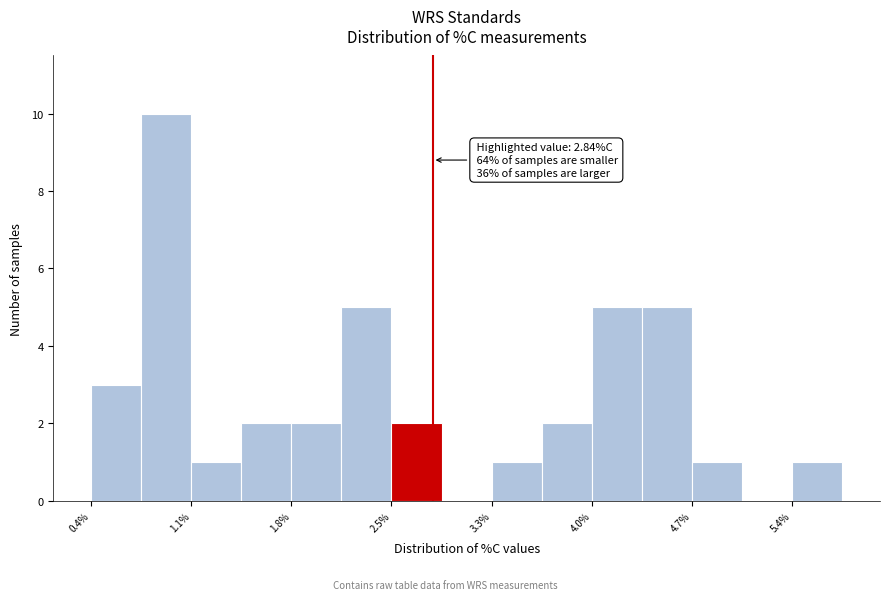

Read against the x-axis, roughly where is the centre of the tallest bar?

0.9